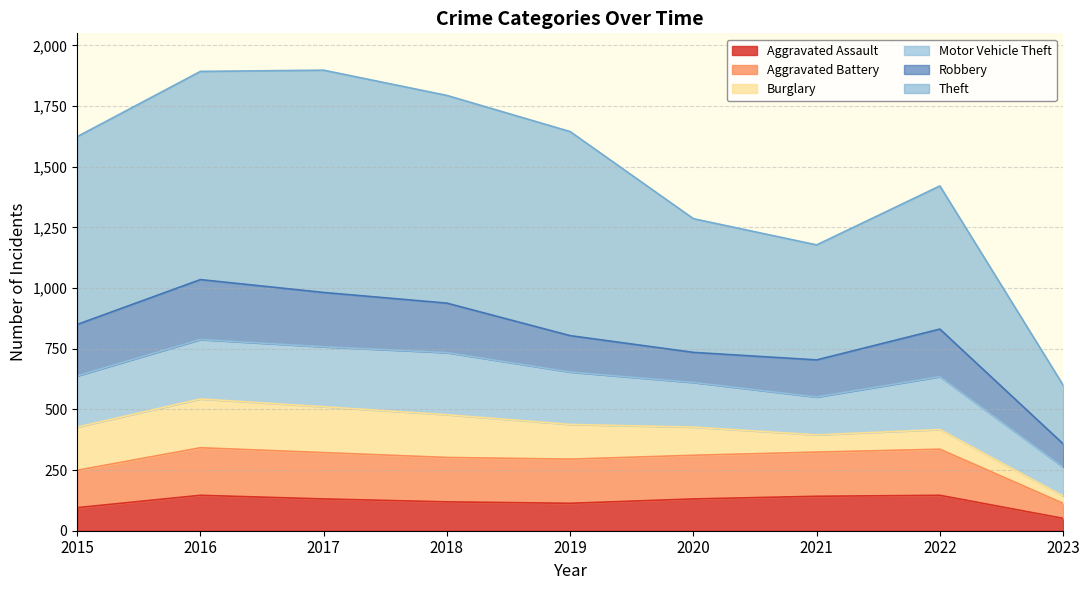

How many lines are shown in the chart?

6